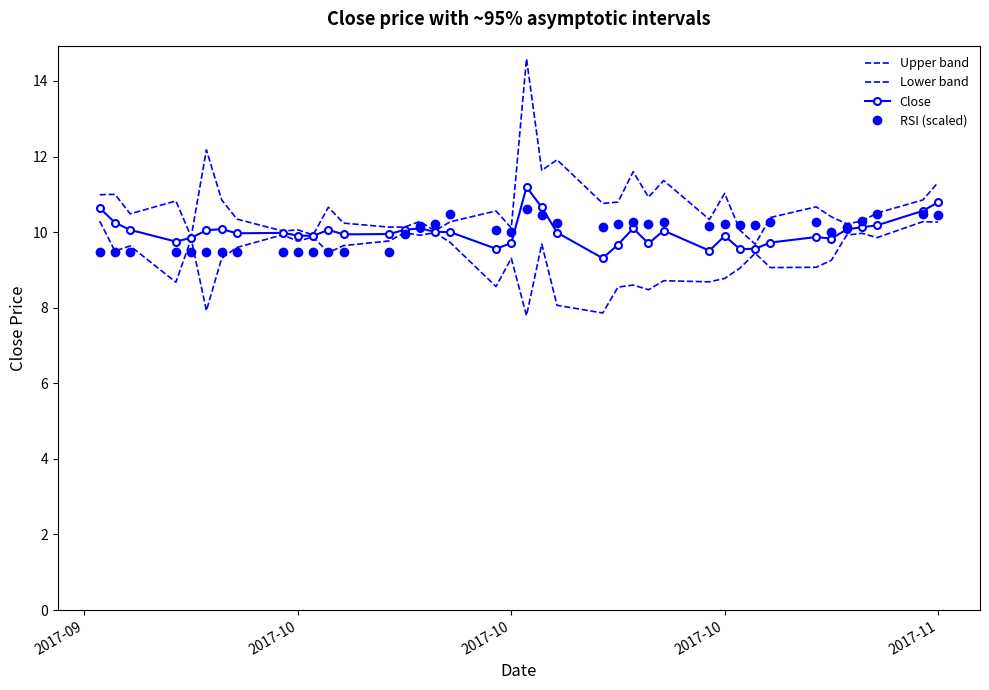

Reading left to right, what are all the values shown in this chart?

Upper band: 11.0	11.0	10.5	10.8	9.9	12.2	10.9	10.3	10.0	10.1	9.9	10.7	10.2	10.1	10.1	10.3	10.0	10.3	10.6	10.1	14.6	11.6	11.9	10.8	10.8	11.6	10.9	11.4	10.3	11.0	10.1	9.7	10.4	10.7	10.4	10.2	10.3	10.5	10.9	11.3
Lower band: 10.3	9.5	9.6	8.7	9.8	7.9	9.3	9.6	9.9	9.8	9.9	9.5	9.6	9.8	10.0	9.9	10.0	9.7	8.6	9.3	7.8	9.7	8.1	7.9	8.5	8.6	8.5	8.7	8.7	8.8	9.0	9.4	9.1	9.1	9.3	9.9	10.0	9.9	10.3	10.3
Close: 10.6	10.2	10.1	9.8	9.9	10.0	10.1	10.0	10.0	9.9	9.9	10.1	9.9	9.9	10.1	10.1	10.0	10.0	9.6	9.7	11.2	10.7	10.0	9.3	9.7	10.1	9.7	10.0	9.5	9.9	9.6	9.6	9.7	9.9	9.8	10.1	10.1	10.2	10.6	10.8
RSI (scaled): 9.5	9.5	9.5	9.5	9.5	9.5	9.5	9.5	9.5	9.5	9.5	9.5	9.5	9.5	10.0	10.2	10.2	10.5	10.1	10.0	10.6	10.5	10.3	10.1	10.2	10.3	10.2	10.3	10.2	10.2	10.2	10.2	10.3	10.3	10.0	10.1	10.3	10.5	10.5	10.4